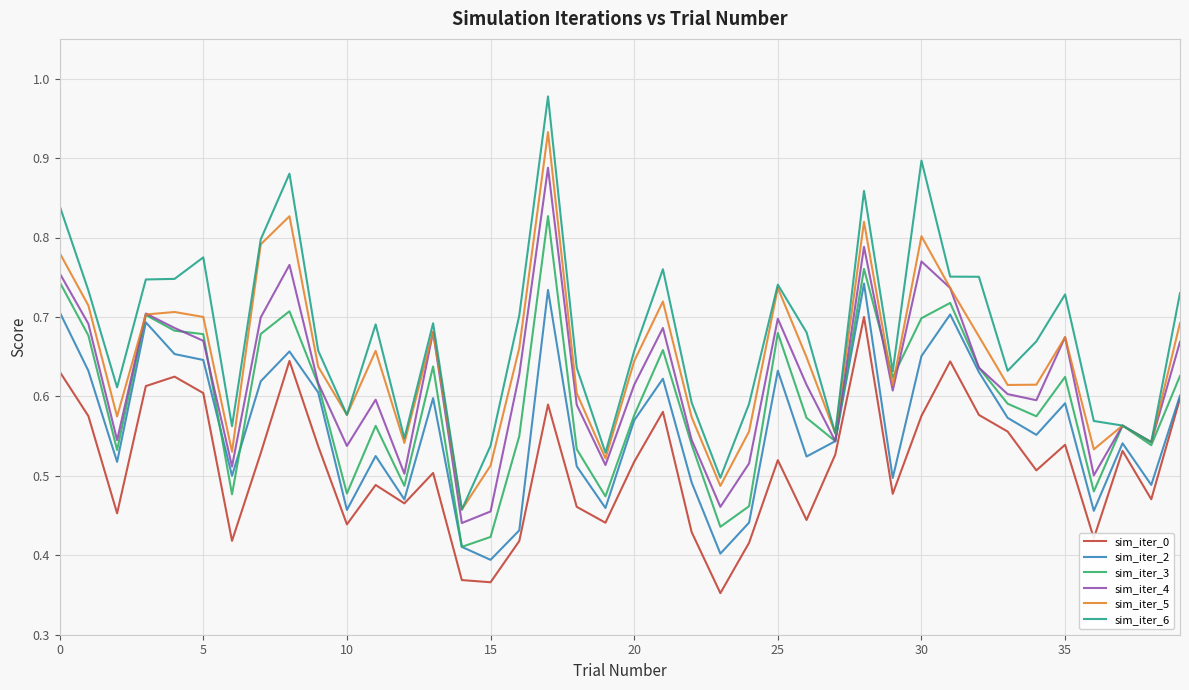

List the series in order of their overall mean, highest first.

sim_iter_6, sim_iter_5, sim_iter_4, sim_iter_3, sim_iter_2, sim_iter_0